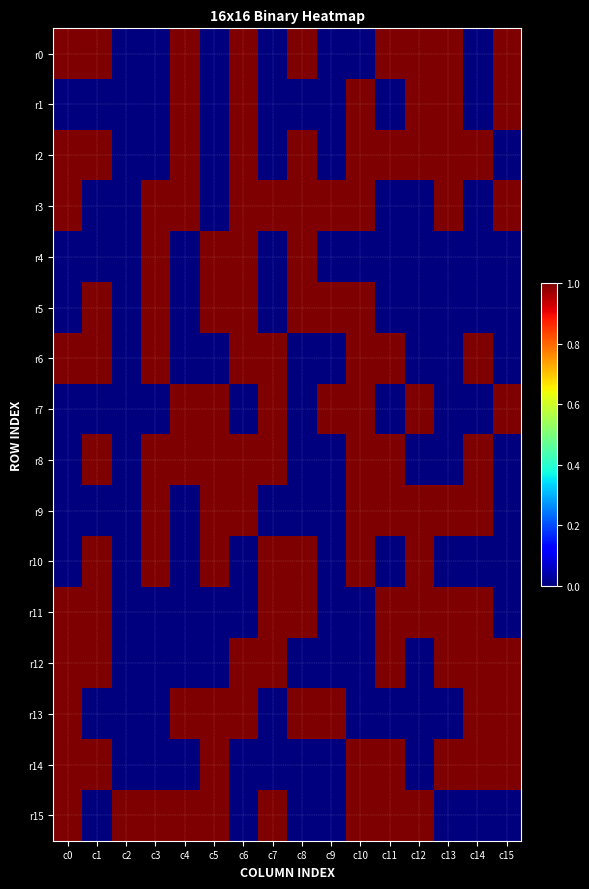

Which series has the largest total across all categories?

r2